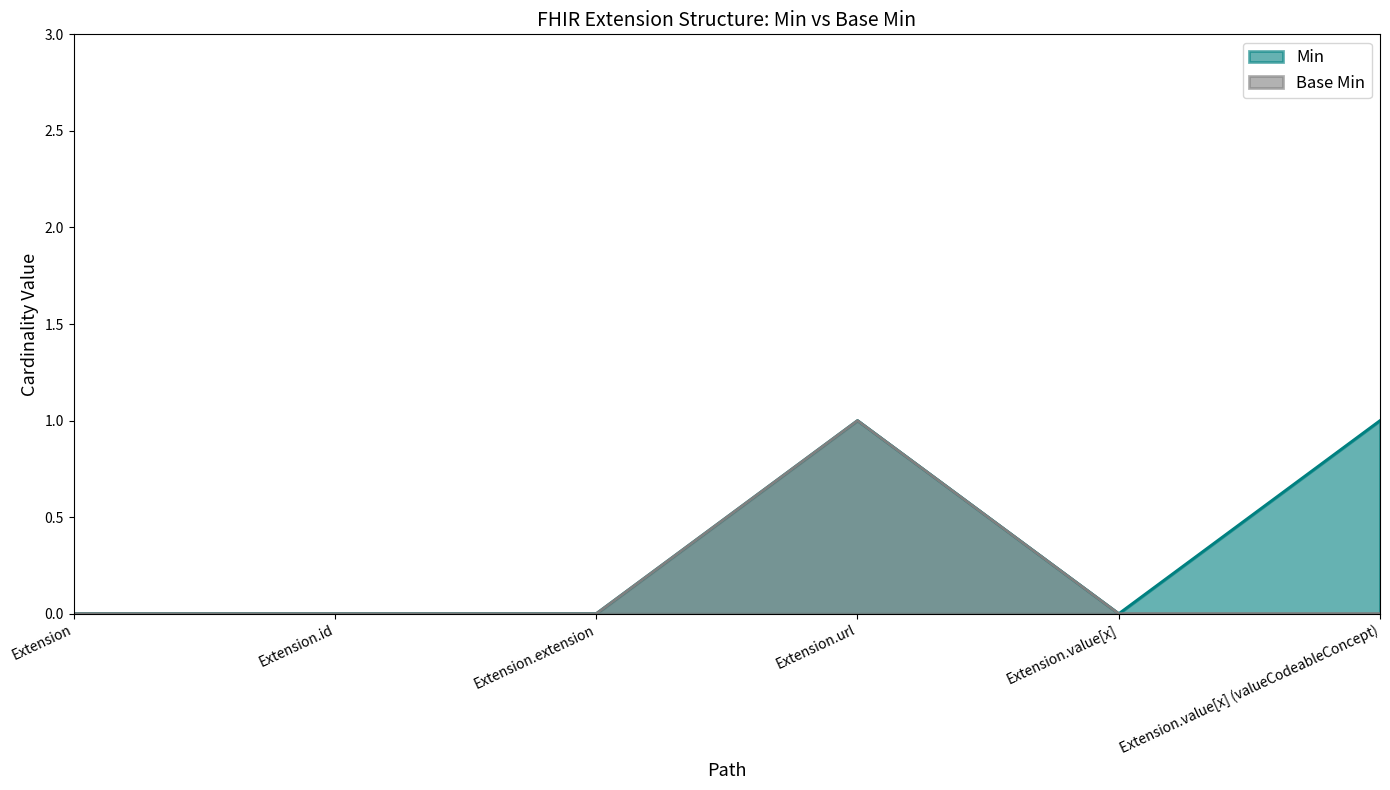

Which series has the largest total across all categories?

Min